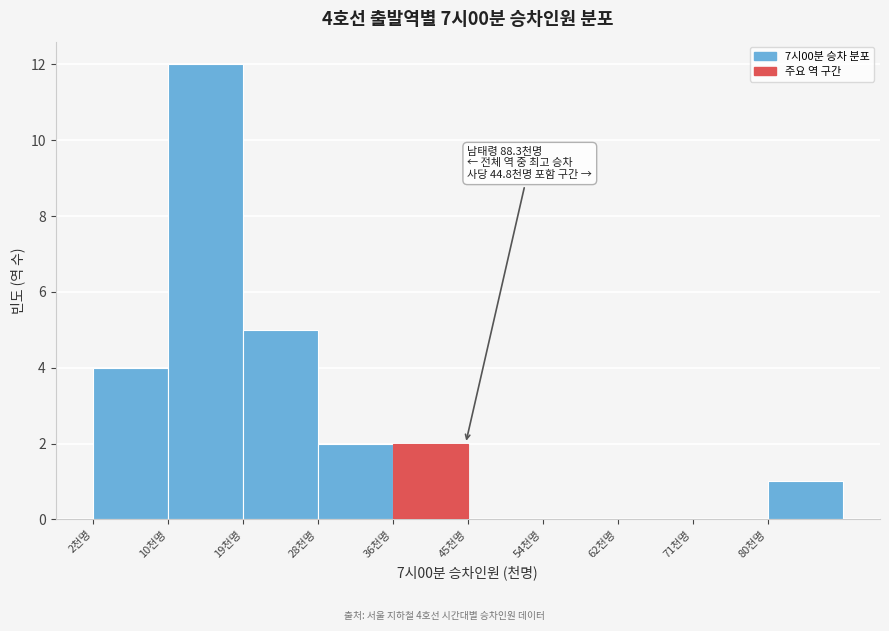

Which range on the x-axis has the tallest bar?

10 to 19